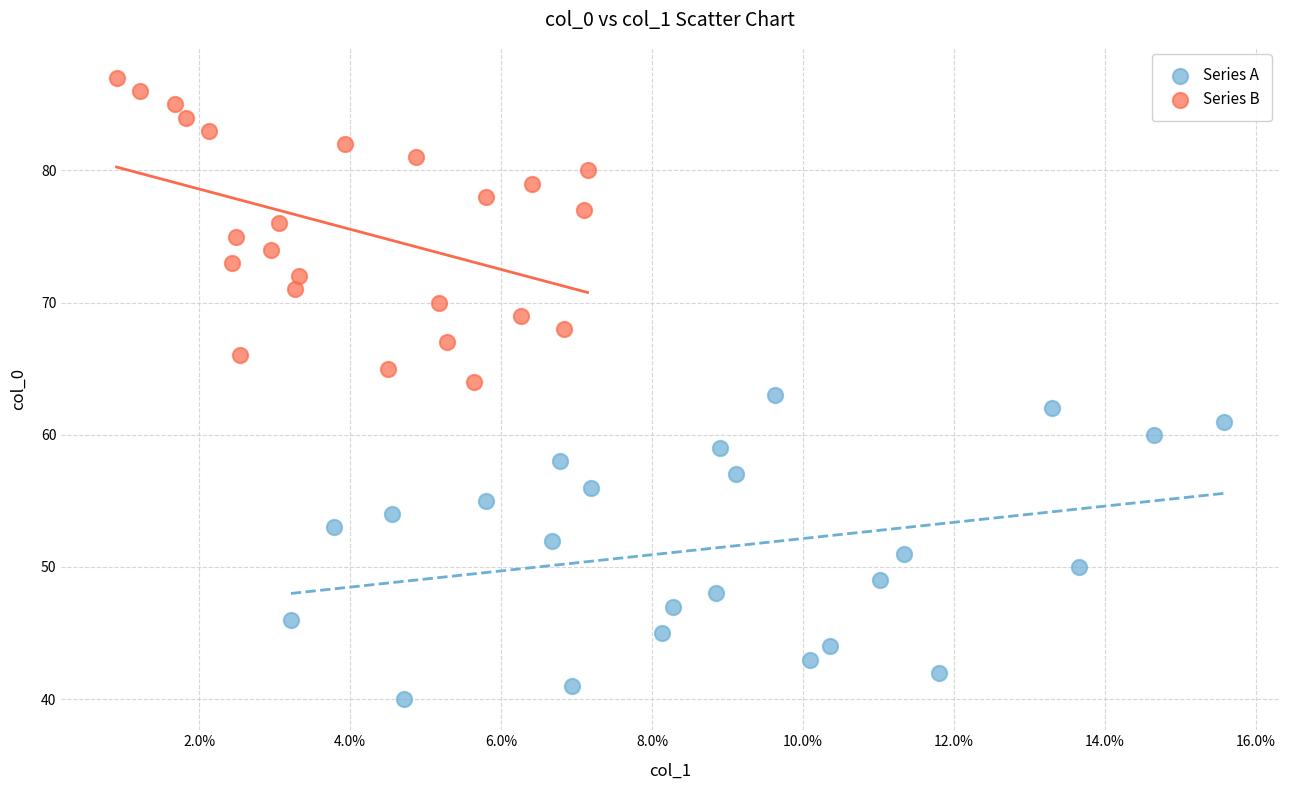

Which series reaches the maximum Y coordinate?

Series B